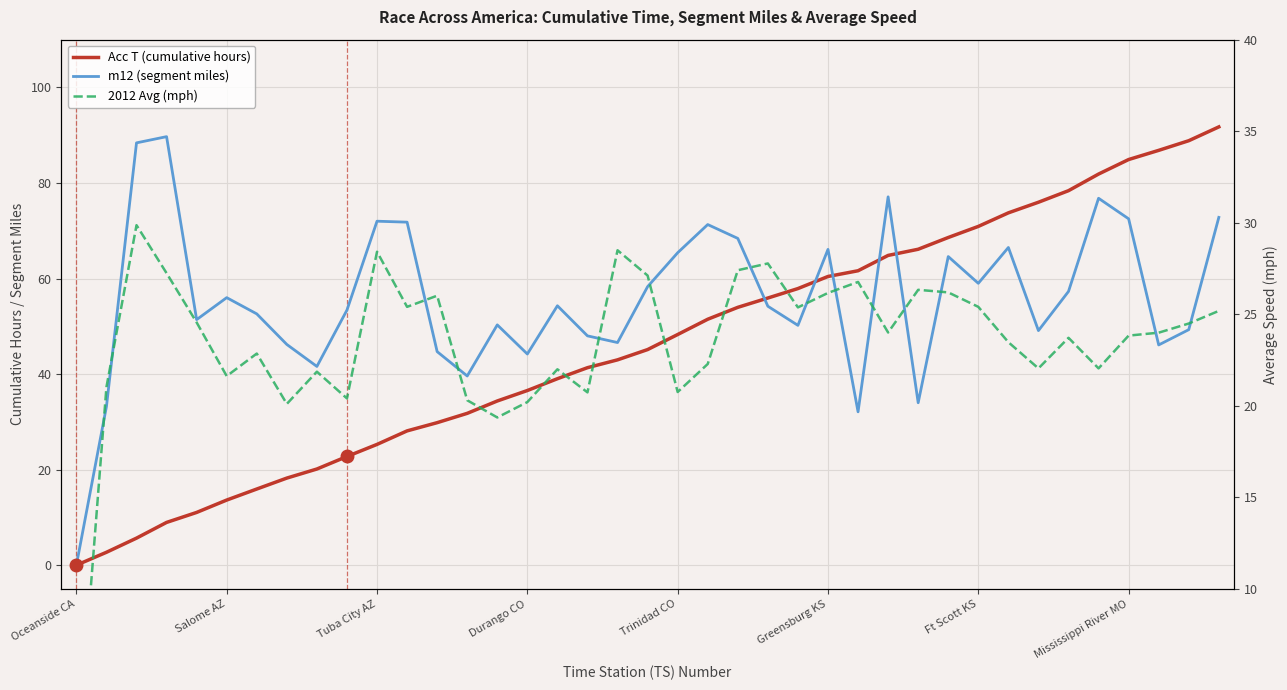

Reading left to right, transcribe all the data shown in this chart.

Acc T (cumulative hours): 0.0	2.7	5.7	8.9	11.0	13.6	15.9	18.2	20.1	22.8	25.3	28.1	29.8	31.8	34.4	36.6	39.0	41.3	43.0	45.1	48.3	51.5	54.0	55.9	57.9	60.4	61.6	64.8	66.1	68.6	70.9	73.8	76.0	78.4	81.9	84.9	86.8	88.8	91.7
m12 (segment miles): 0.0	33.2	88.4	89.7	51.4	56.0	52.6	46.2	41.6	53.4	72.0	71.8	44.7	39.6	50.3	44.2	54.3	48.0	46.6	58.3	65.4	71.3	68.4	54.2	50.2	66.1	32.1	77.1	34.0	64.6	59.0	66.5	49.1	57.3	76.8	72.5	46.1	49.3	72.8
2012 Avg (mph): 0.0	21.0	29.9	27.2	24.6	21.6	22.9	20.1	21.9	20.4	28.4	25.4	26.0	20.3	19.4	20.2	22.0	20.7	28.5	27.1	20.8	22.3	27.4	27.8	25.4	26.2	26.8	24.0	26.3	26.2	25.4	23.5	22.1	23.7	22.1	23.8	24.0	24.5	25.2